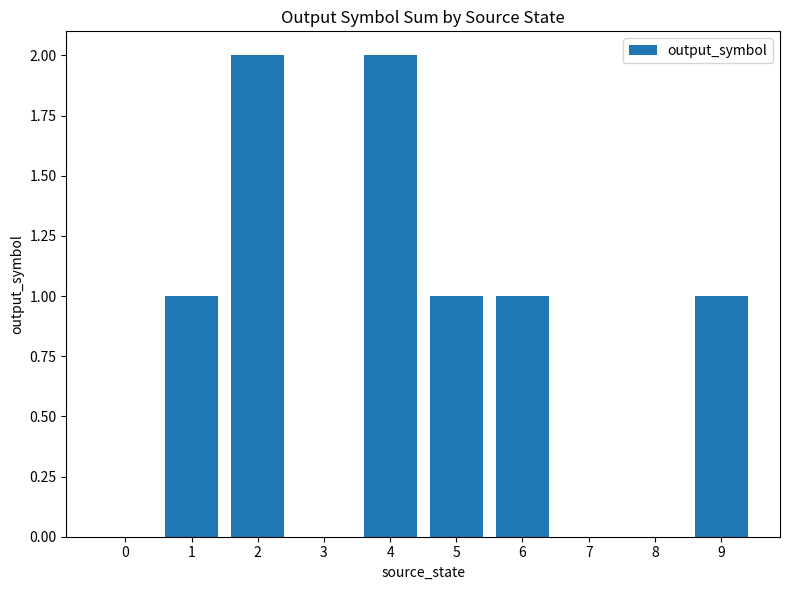

Reading left to right, extract all data points from this chart.

0=0	1=1	2=2	3=0	4=2	5=1	6=1	7=0	8=0	9=1